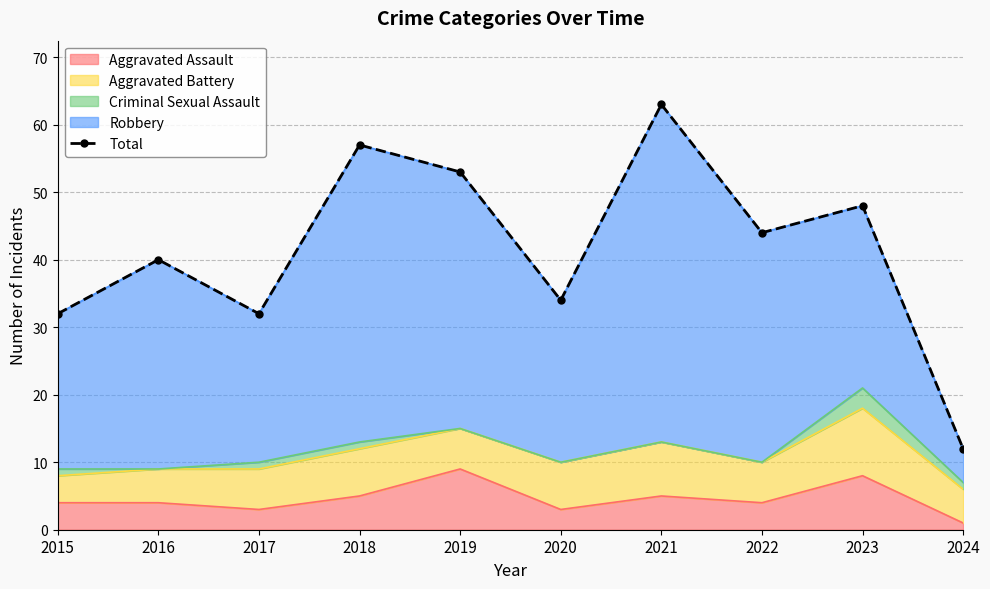

Count the number of categories in the chart.

10